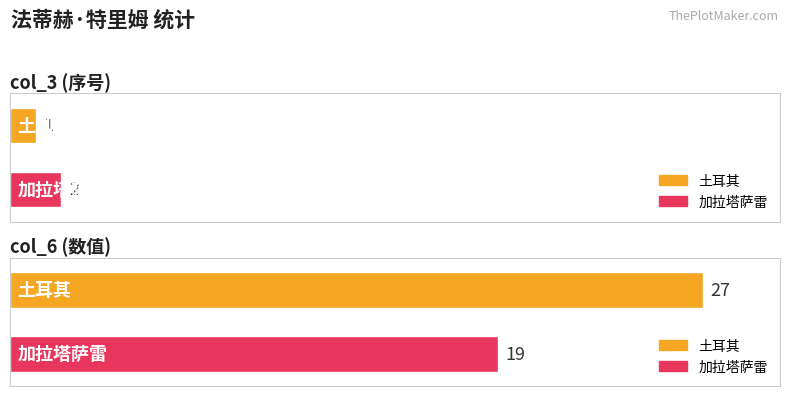

What is the sum of the col_3 values at 加拉塔萨雷 and 土耳其?

3